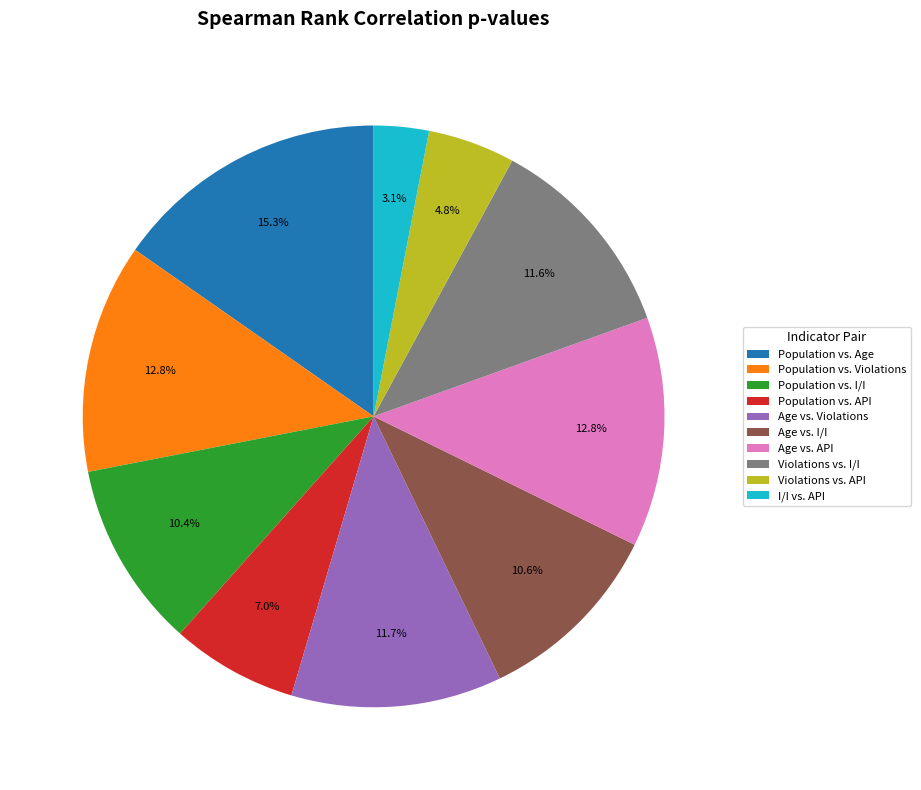

To the nearest percent, what percentage of the pie is I/I vs. API?

3%